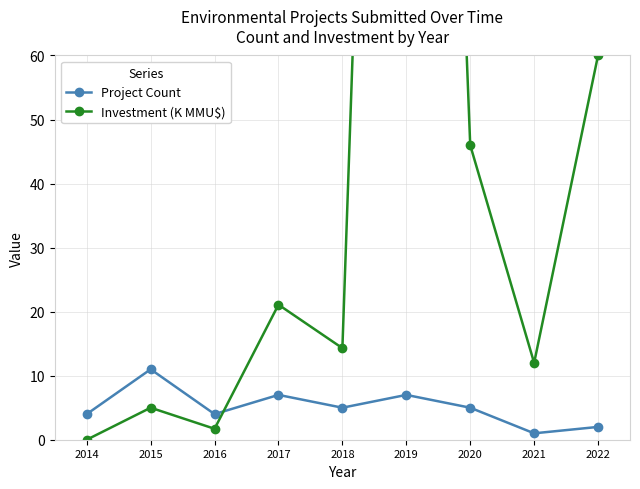

Reading right to left, extract all data points from this chart.

Project Count: 2.0	1.0	5.0	7.0	5.0	7.0	4.0	11.0	4.0
Investment (K MMU$): 60.0	12.0	46.0	300.8	14.3	21.1	1.7	5.0	0.0